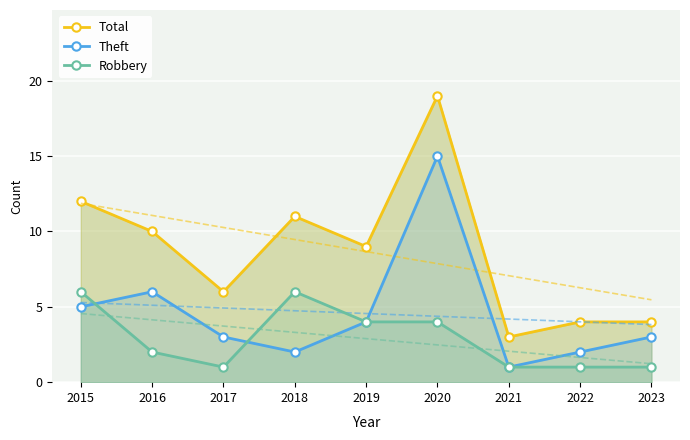

Which series has the widest spread of values?

Total